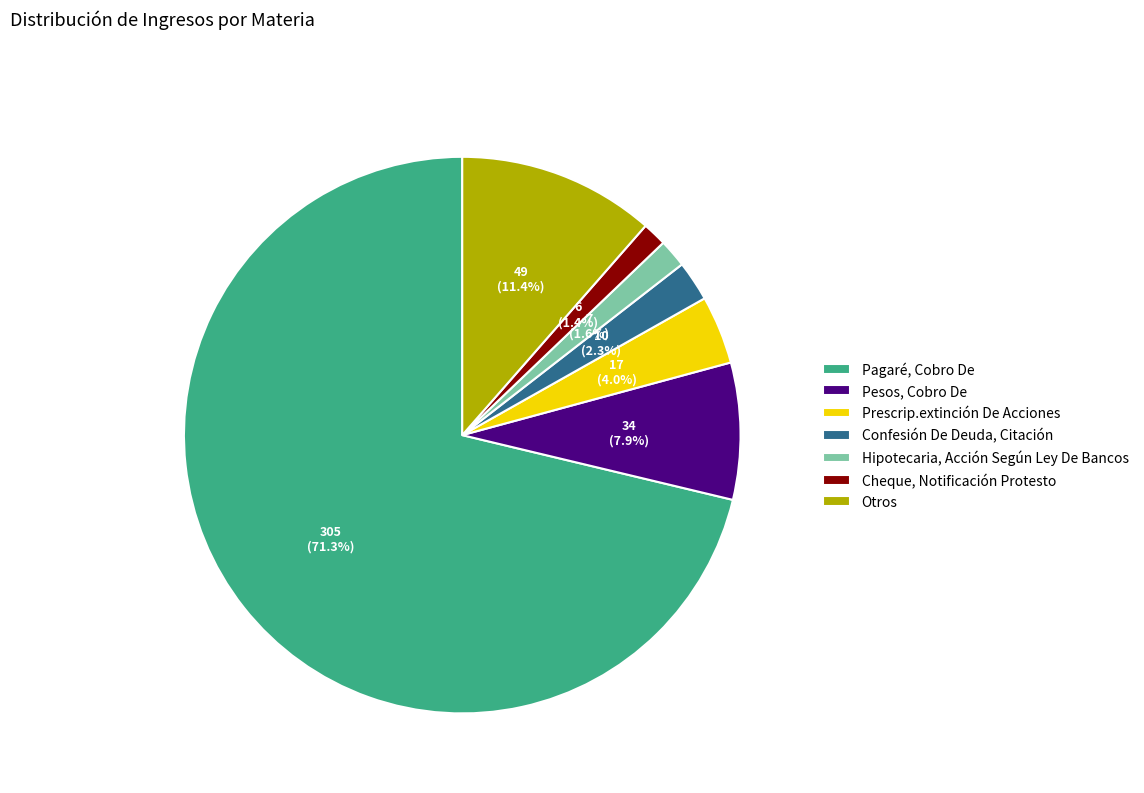

Between Otros and Cheque, Notificación Protesto, which is larger?

Otros